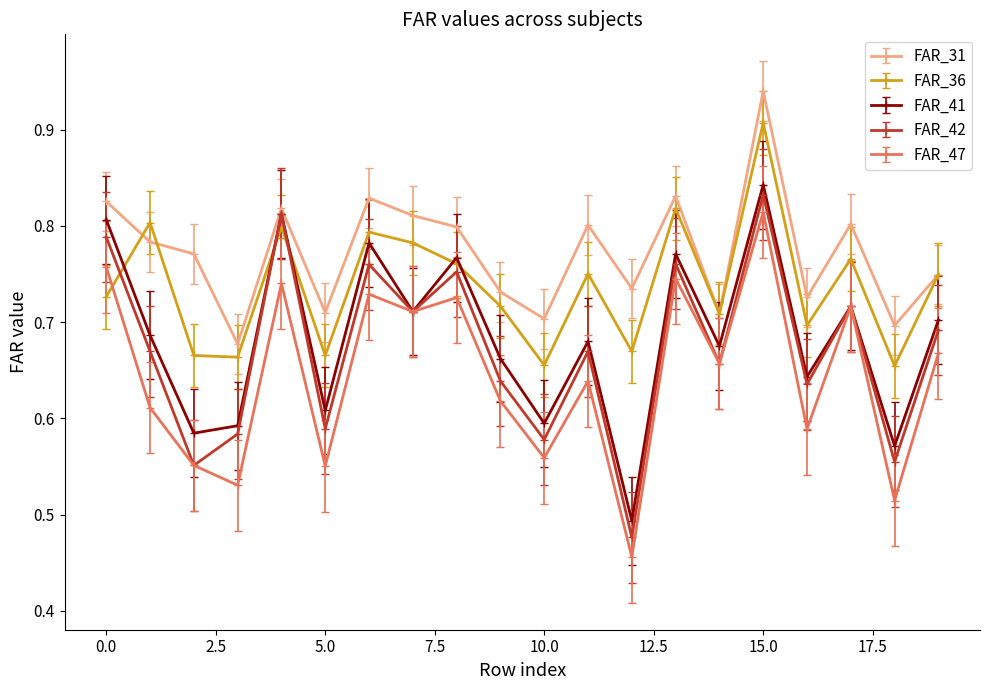

Count the FAR_47 values in the range 0 to 1.

20